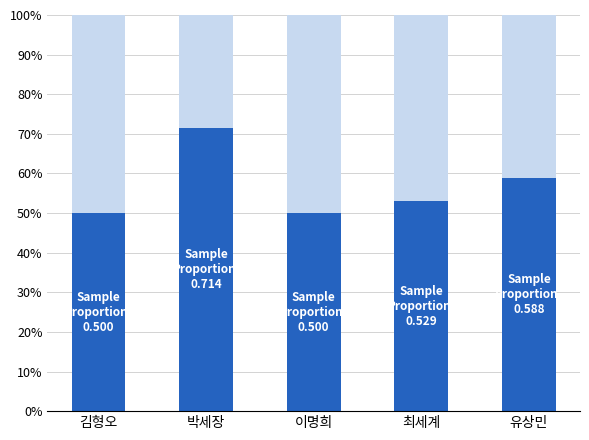

The Sample Proportion series shows 0.6 at 유상민. True or false?

True